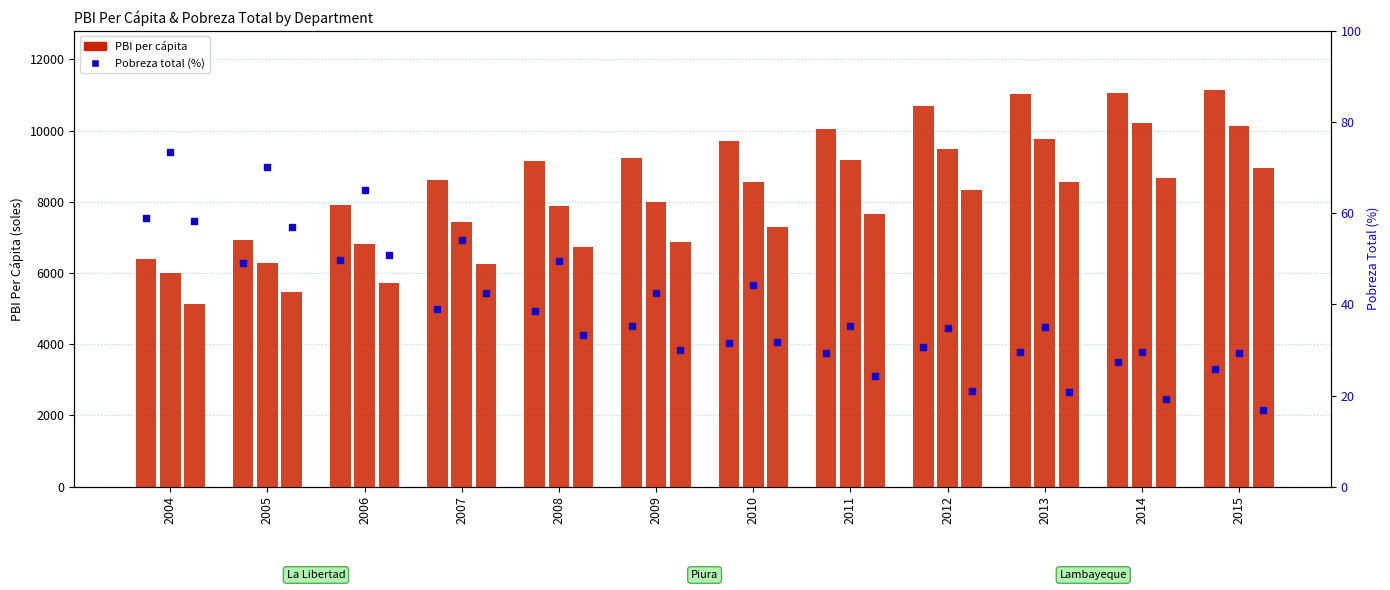

What is the sum of all values?

444.7